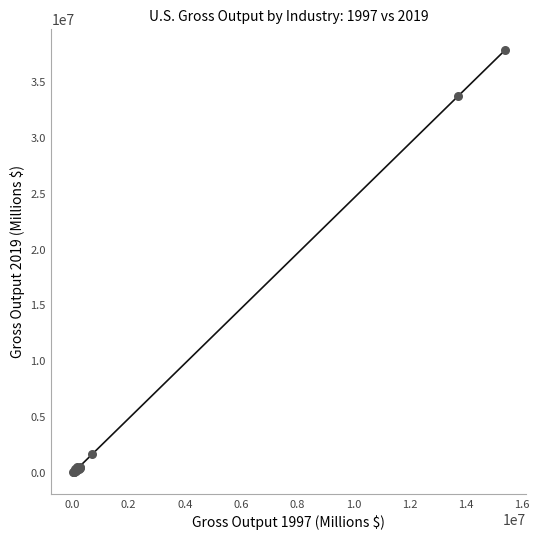

What Y value in the scatter plot is closest to 18935769?

33730375